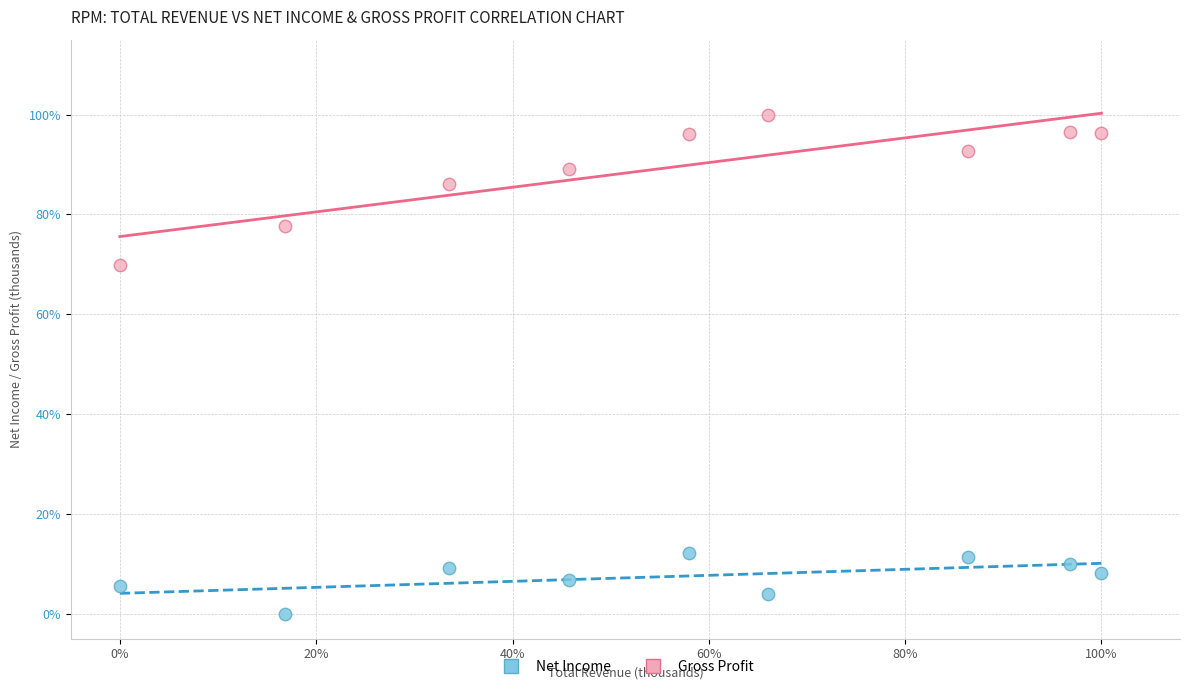

Which series has the widest spread of Y values?

Gross Profit